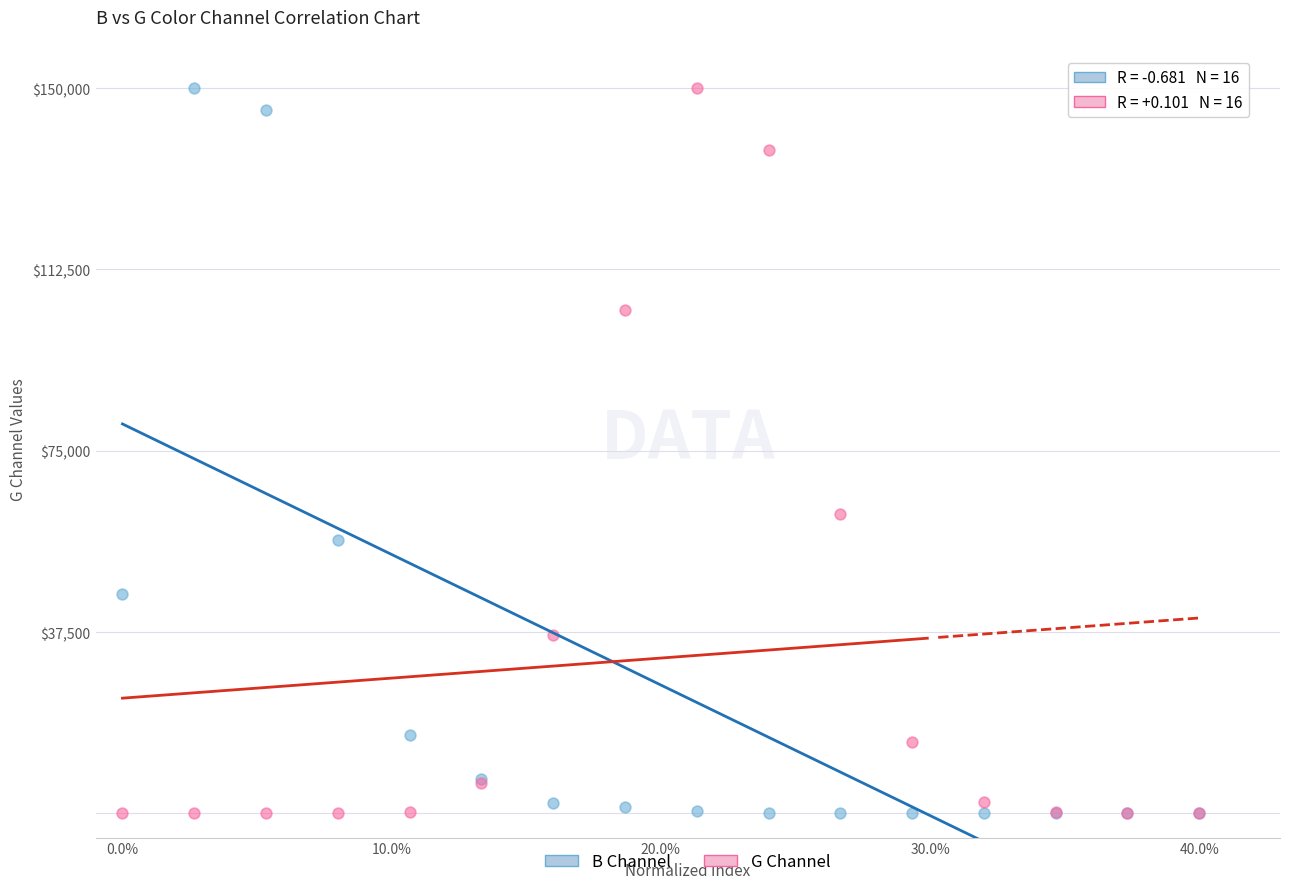

What is the X range (max minus min) for the scatter plot?

0.4